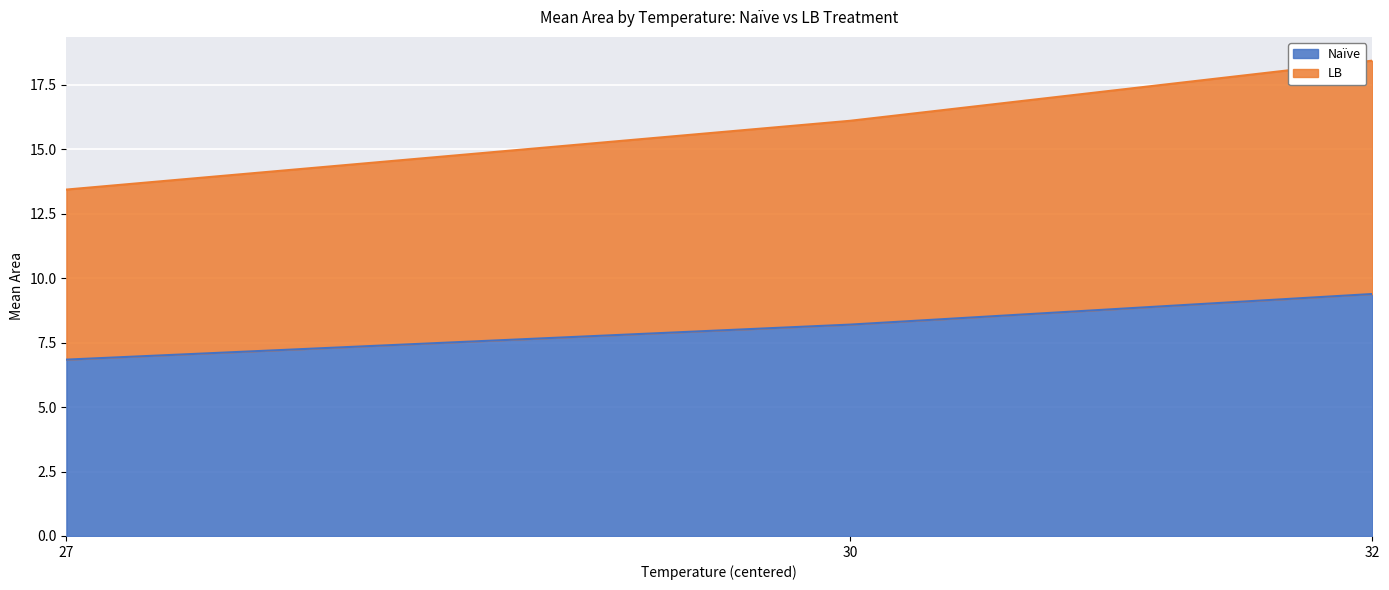

How many values in the LB series are below 16?

1